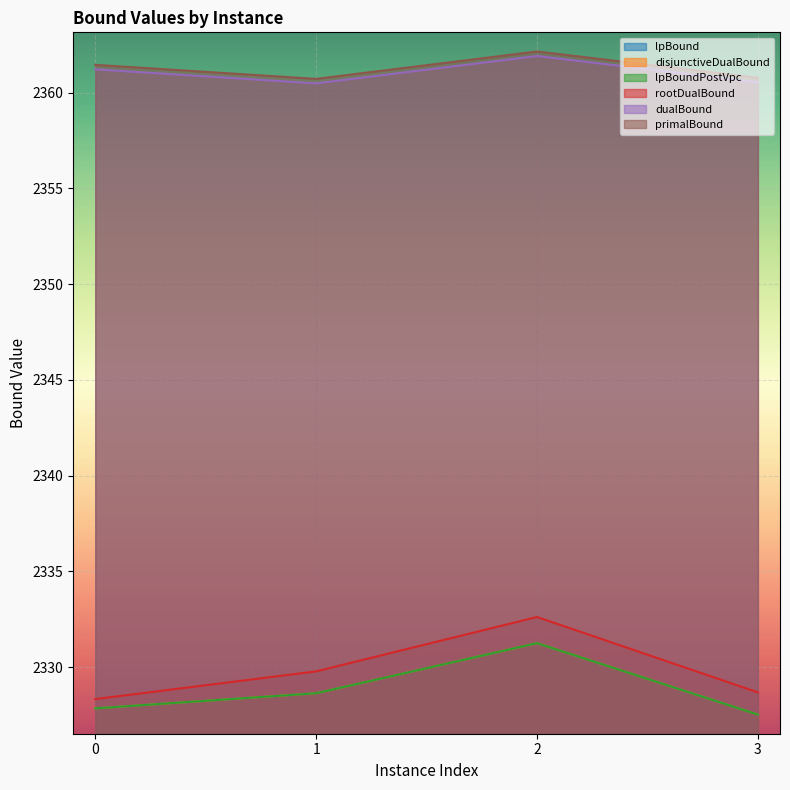

In dualBound, how many points are lower than both neighbors (excluding endpoints)?

1